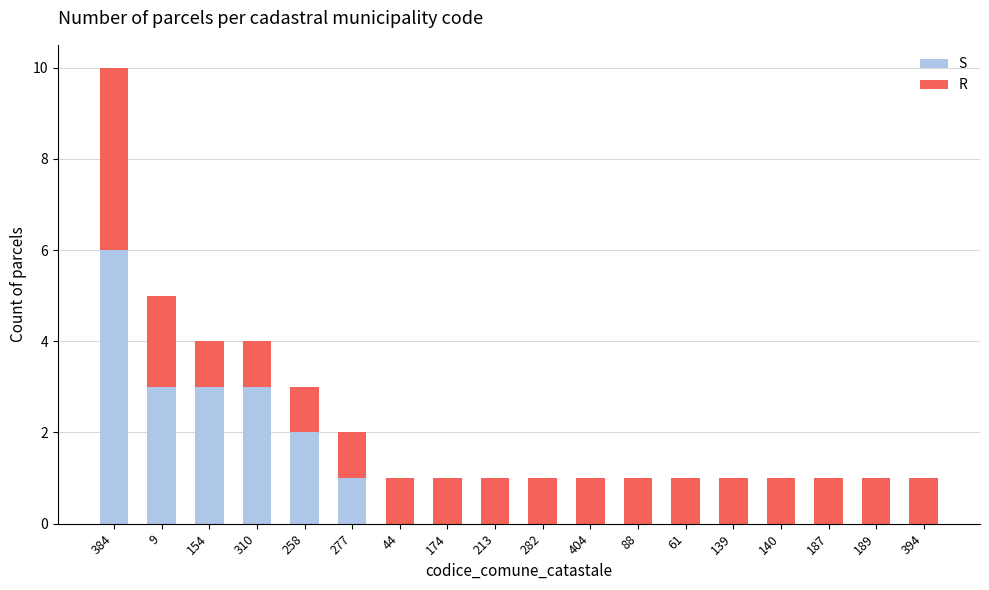

Which category has the highest value in the S series?

384